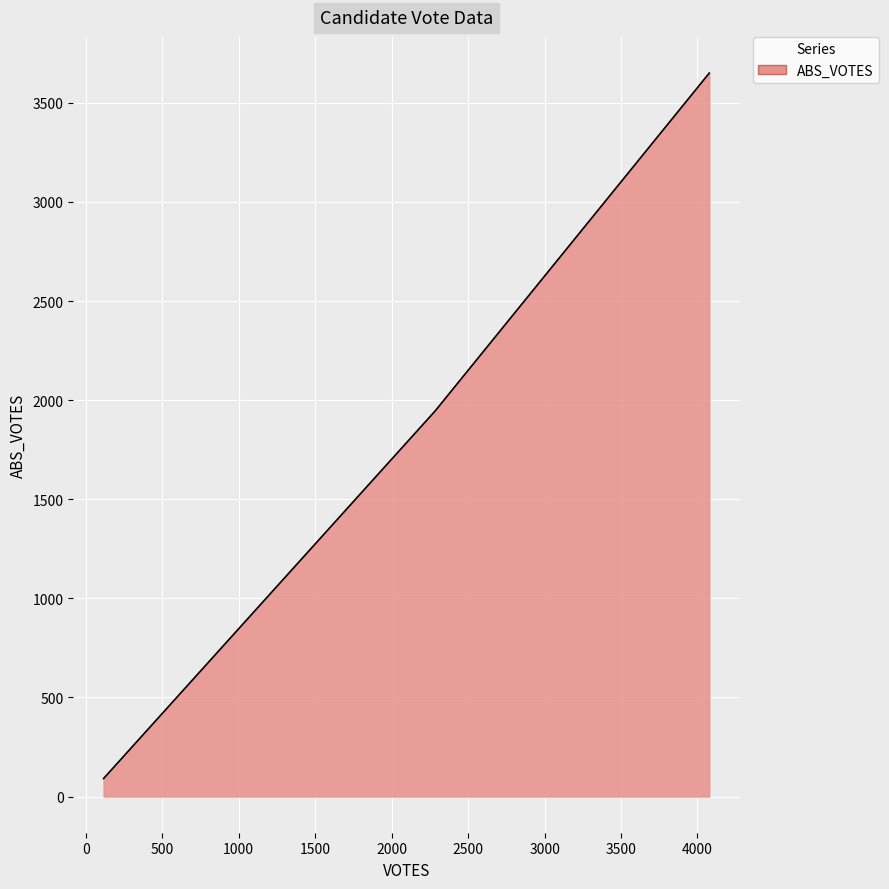

Count the number of categories in the chart.

3